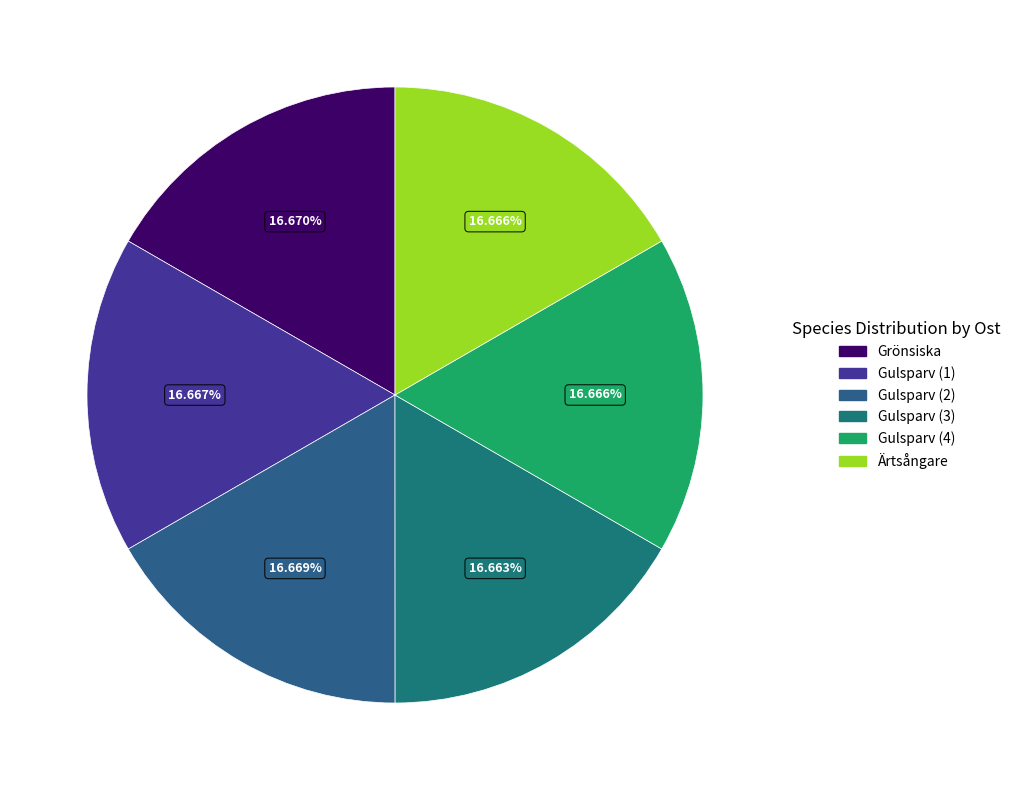

To the nearest percent, what is the average slice percentage?

17%